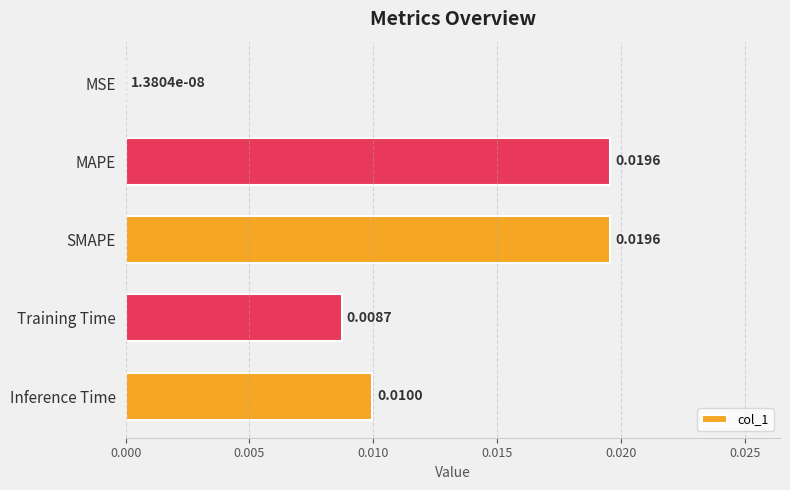

Which has a higher value, MSE or Training Time?

Training Time